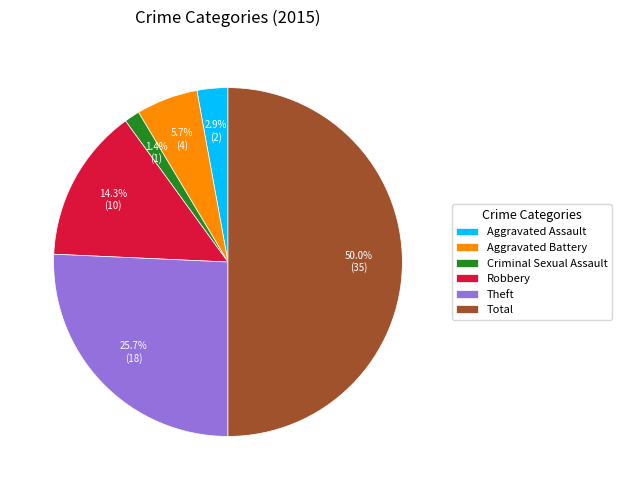

To the nearest percent, what is the difference between the Aggravated Battery and Aggravated Assault slice percentages?

3%